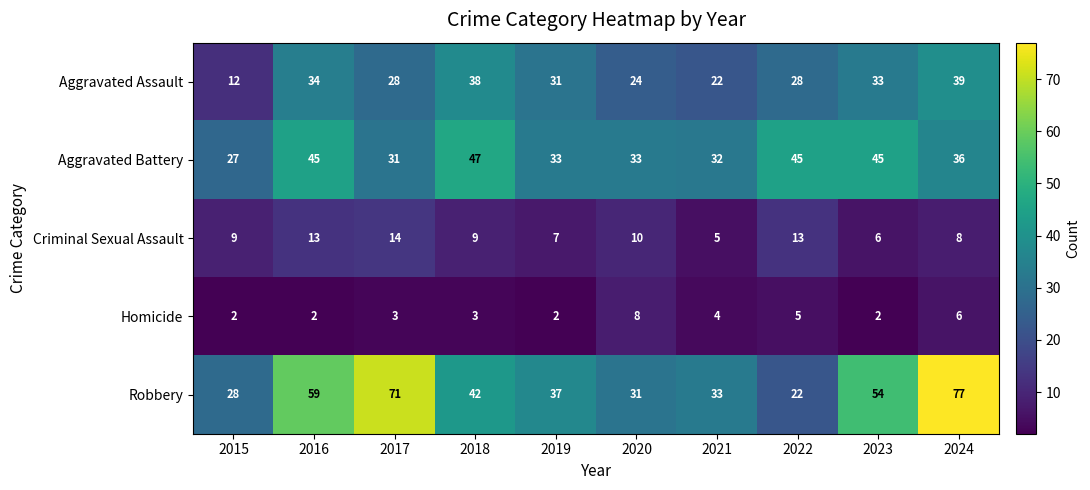

What is the greatest value displayed?

77